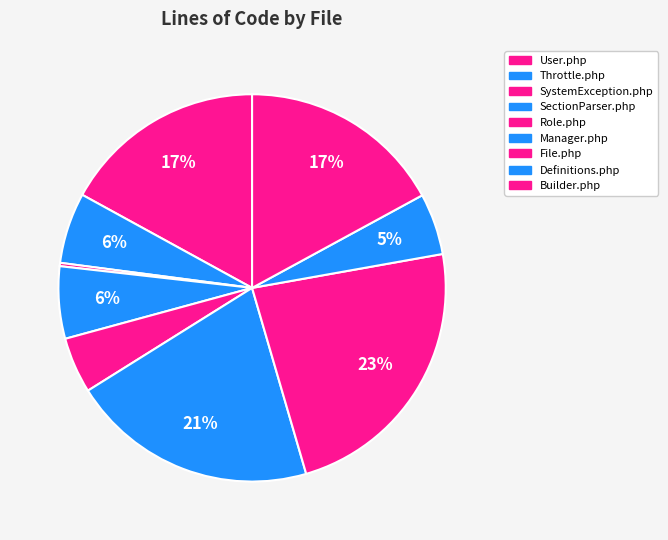

Which slice is the smallest?

SystemException.php